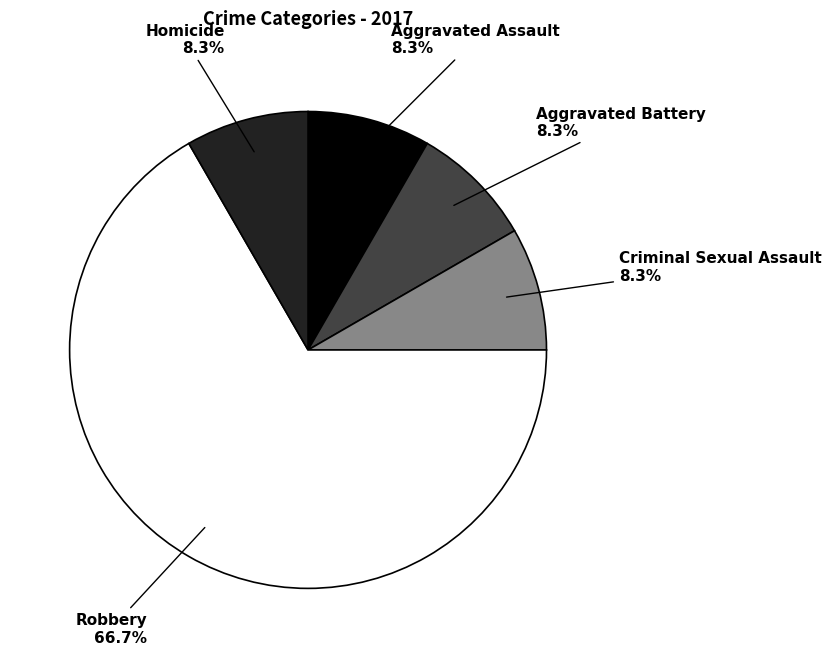

Does any single category account for the majority?

Yes